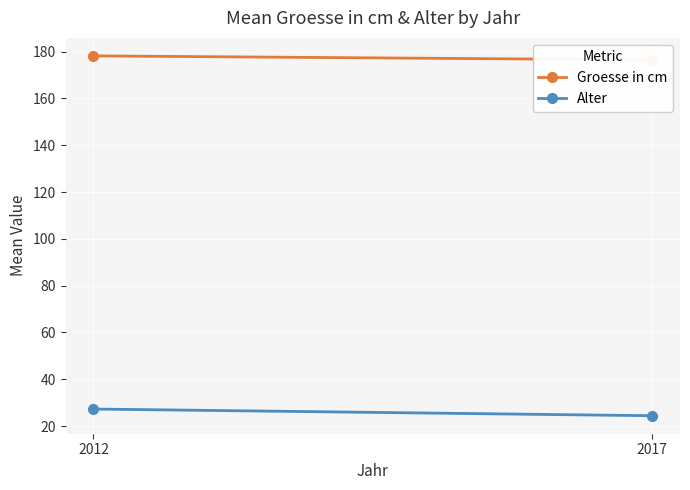

At which label does Groesse in cm first exceed 178?

2012